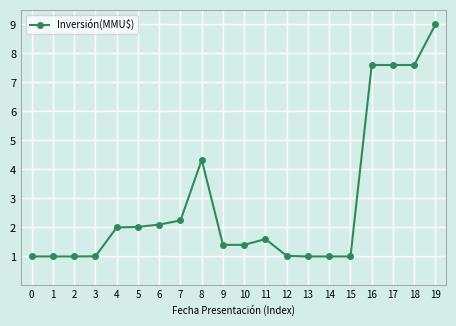

What is the sum of all values?

56.9